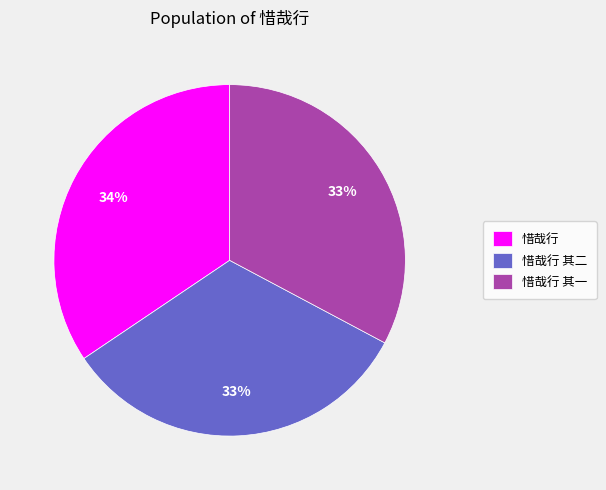

How many slices are in this pie chart?

3